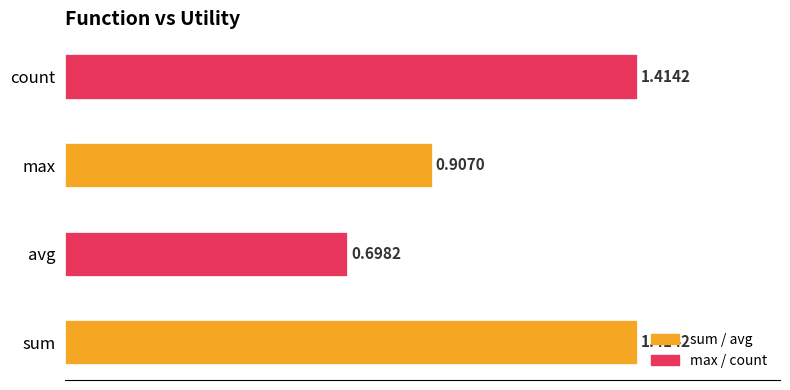

Which series has the largest total across all categories?

sum